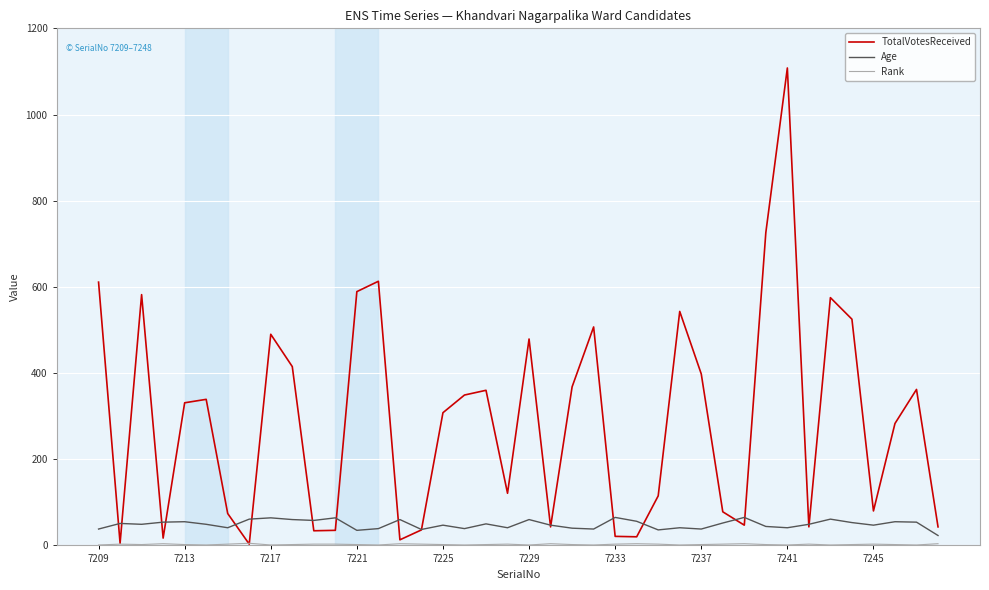

Which series has the widest spread of values?

TotalVotesReceived